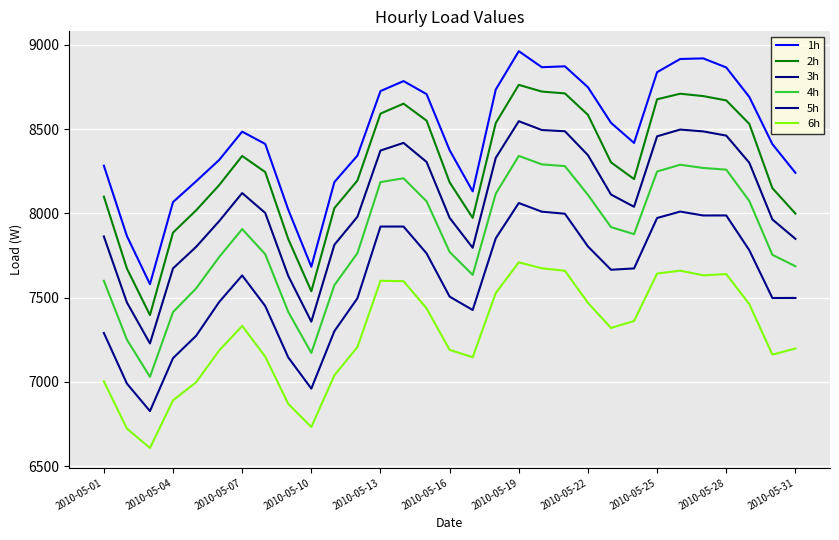

Which series has the largest range (max minus min)?

1h